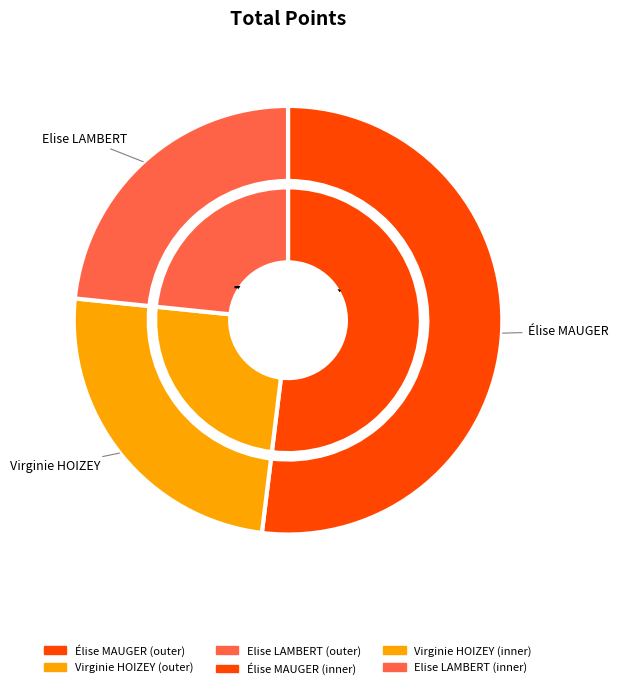

Do Virginie HOIZEY and Élise MAUGER together represent more than half of the pie?

Yes